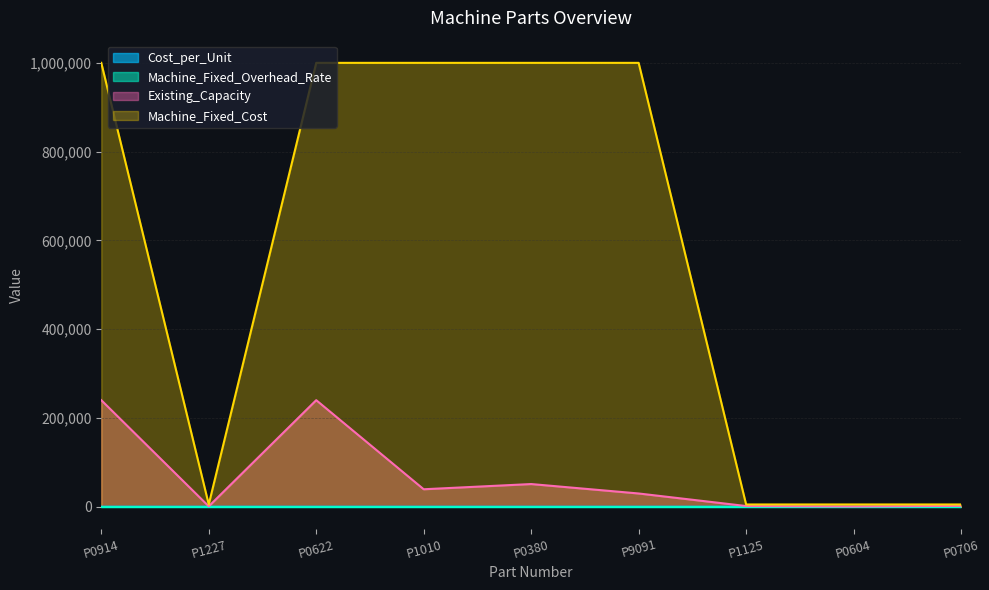

What is the approximate value of Existing_Capacity at P0380?

51007.0